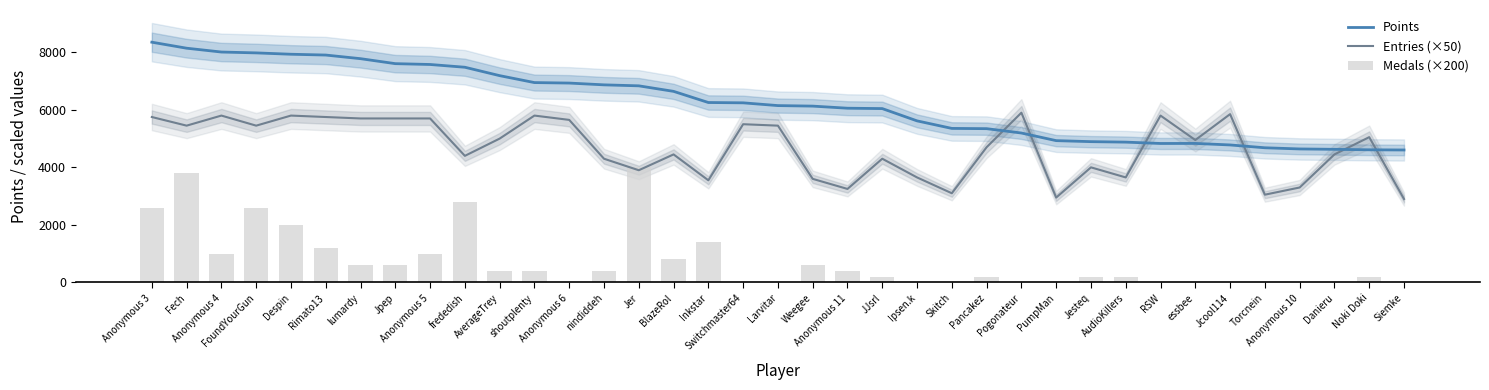

What is the difference between the second highest and second lowest values in the Points series?

3532